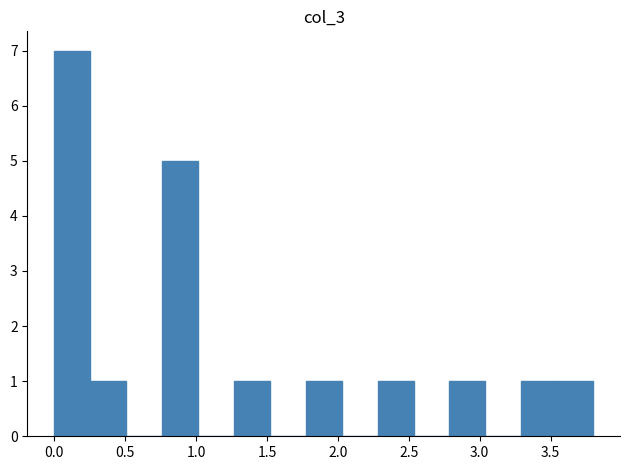

Over which range of the x-axis is the bar tallest?

0.00 to 0.25